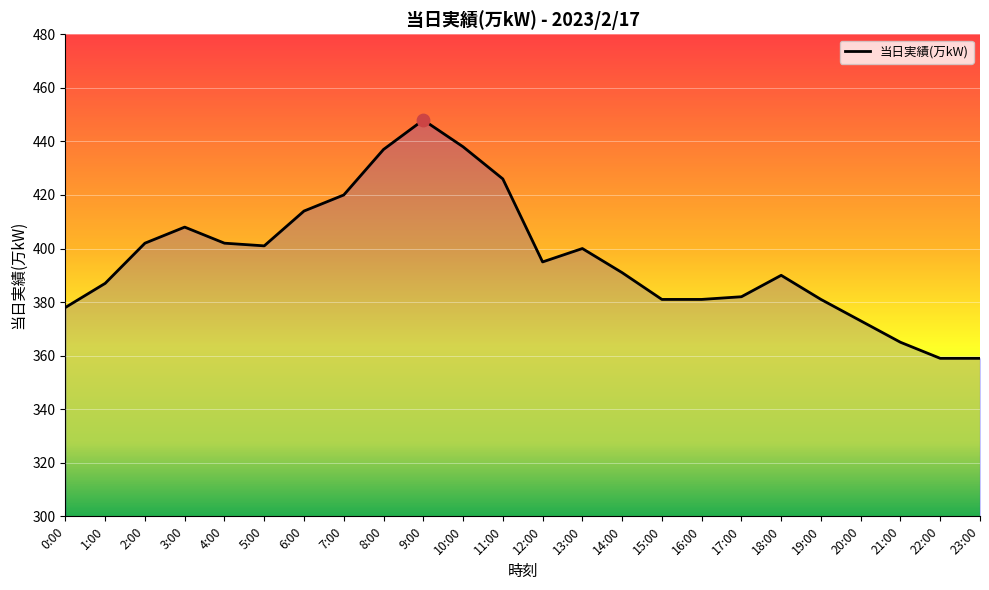

Which has a higher value, 14:00 or 23:00?

14:00